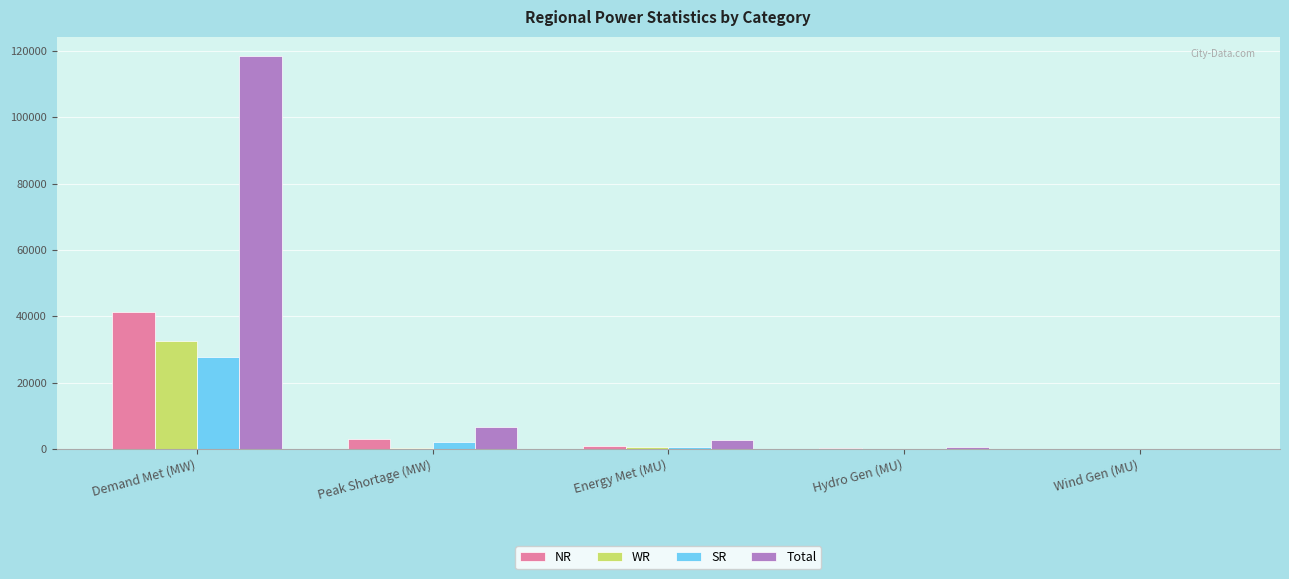

Which label corresponds to the largest value in the chart?

Demand Met (MW)